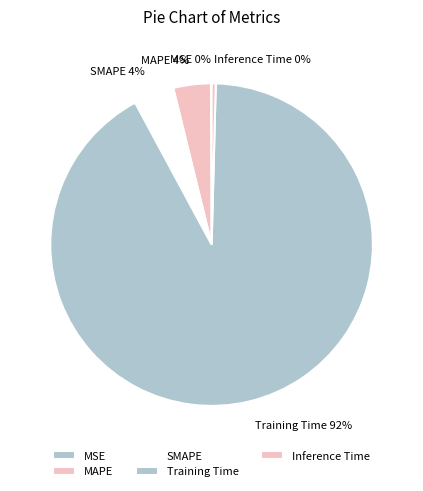

What percentage is the MAPE slice, to the nearest percent?

4%